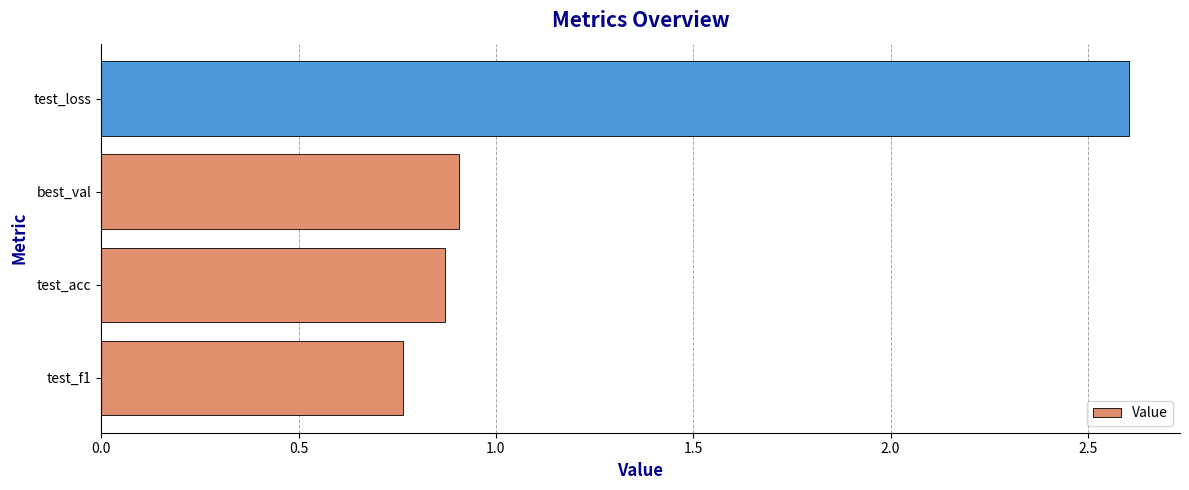

What is the average value?

1.3